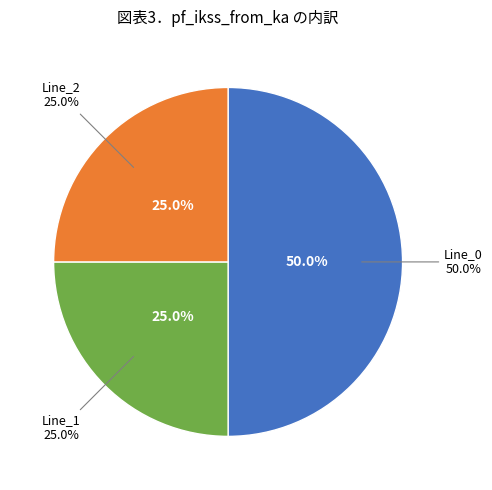

Which slice is the largest?

Line_0